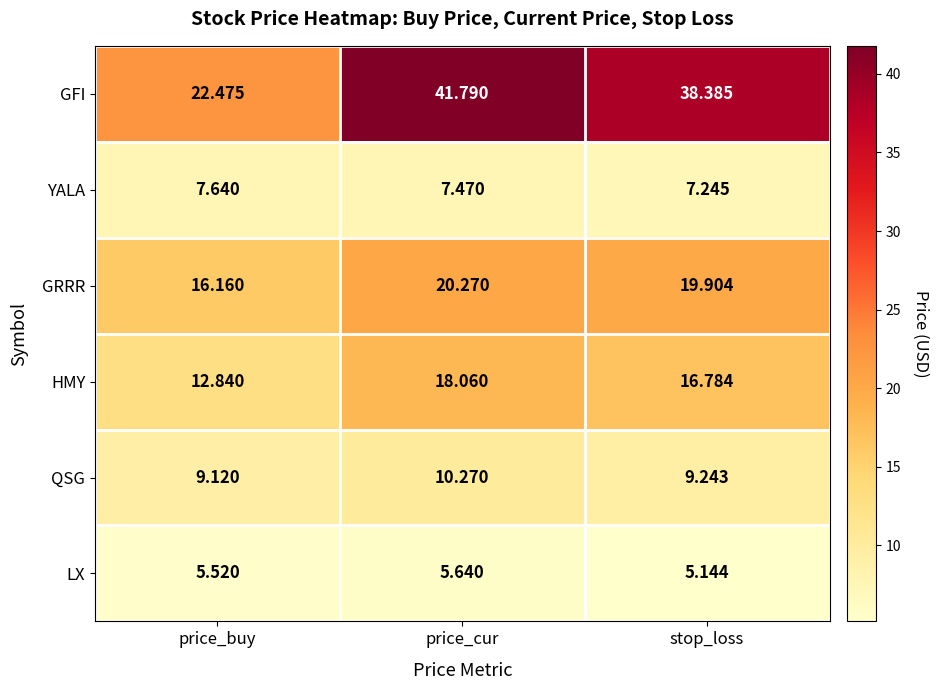

List the series in order of their peak value, lowest first.

LX, YALA, QSG, HMY, GRRR, GFI